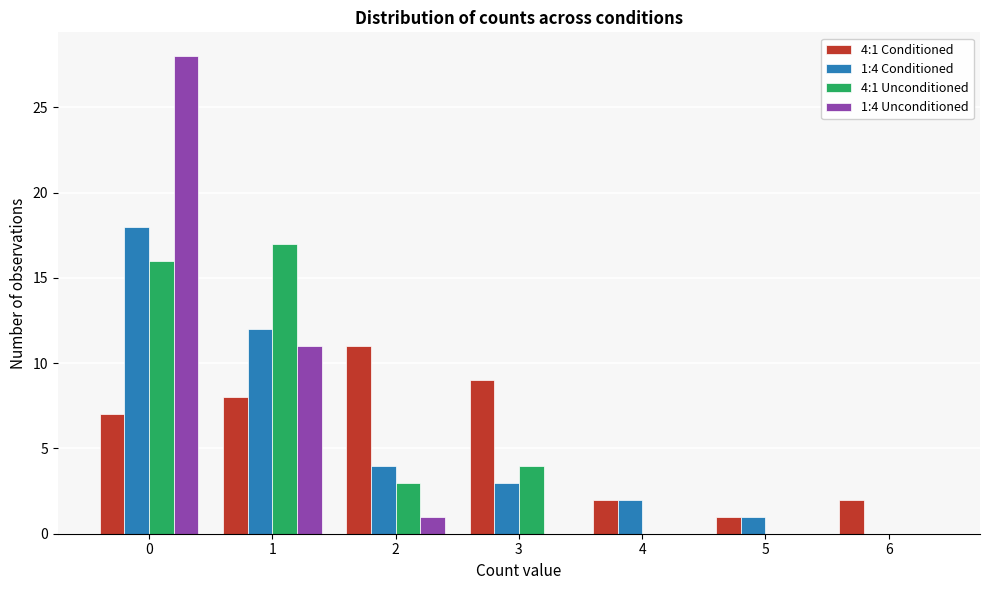

Reading right to left, transcribe all the data shown in this chart.

4:1 Conditioned: 6=2	5=1	4=2	3=9	2=11	1=8	0=7
1:4 Conditioned: 6=0	5=1	4=2	3=3	2=4	1=12	0=18
4:1 Unconditioned: 6=0	5=0	4=0	3=4	2=3	1=17	0=16
1:4 Unconditioned: 6=0	5=0	4=0	3=0	2=1	1=11	0=28